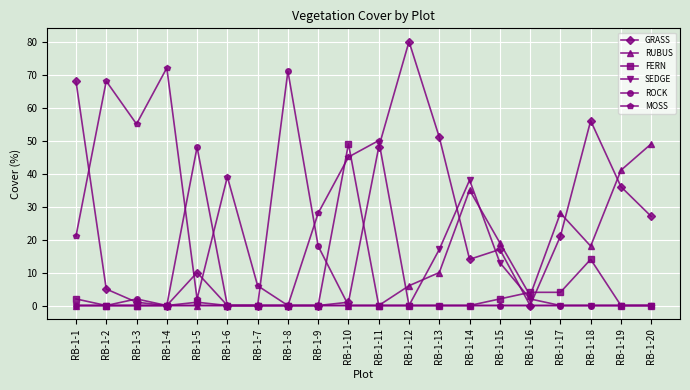

At how many categories does at least one series exceed 5?

19